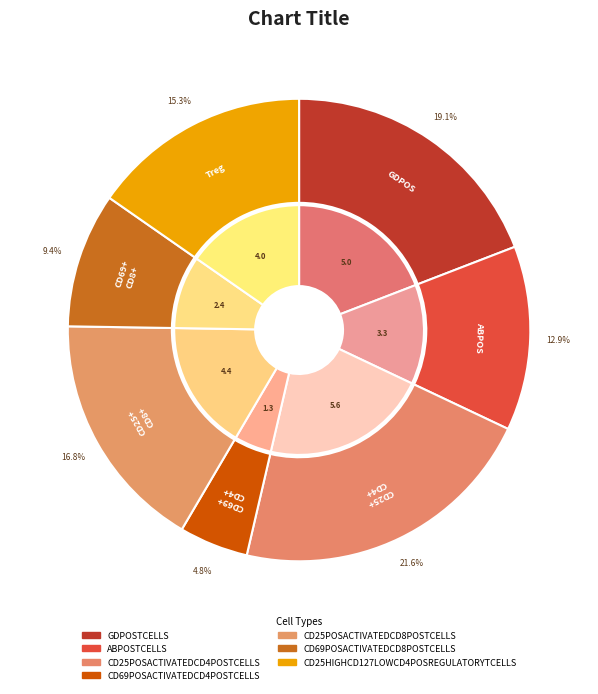

What percentage do ABPOSTCELLS and CD25POSACTIVATEDCD4POSTCELLS together represent?

34.5%